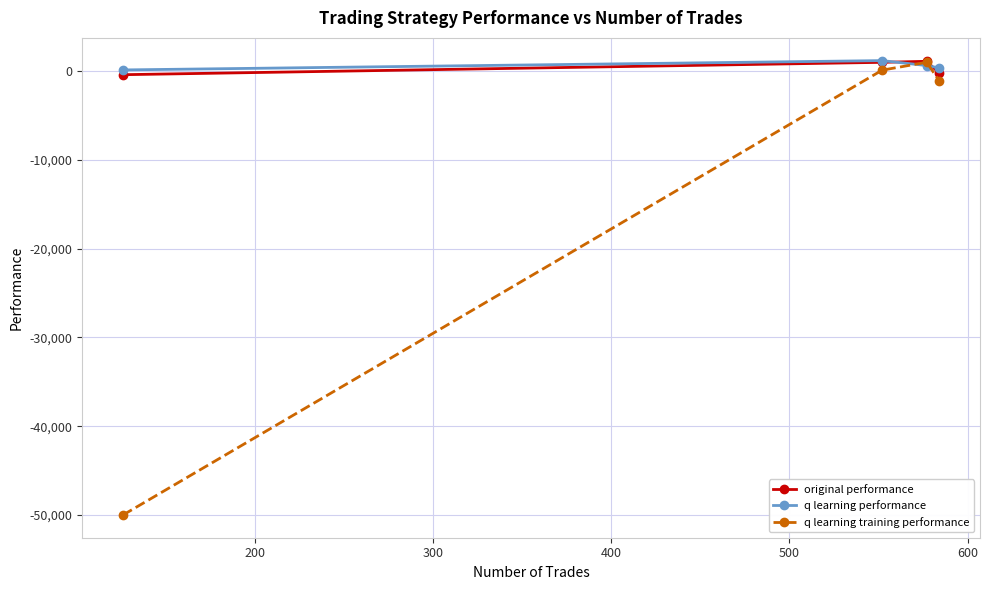

How many interior local peaks does the q learning training performance series have?

1